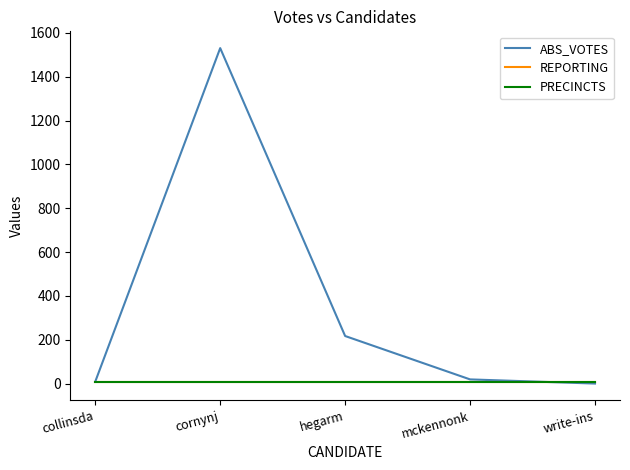

Does the chart have visible grid lines?

No